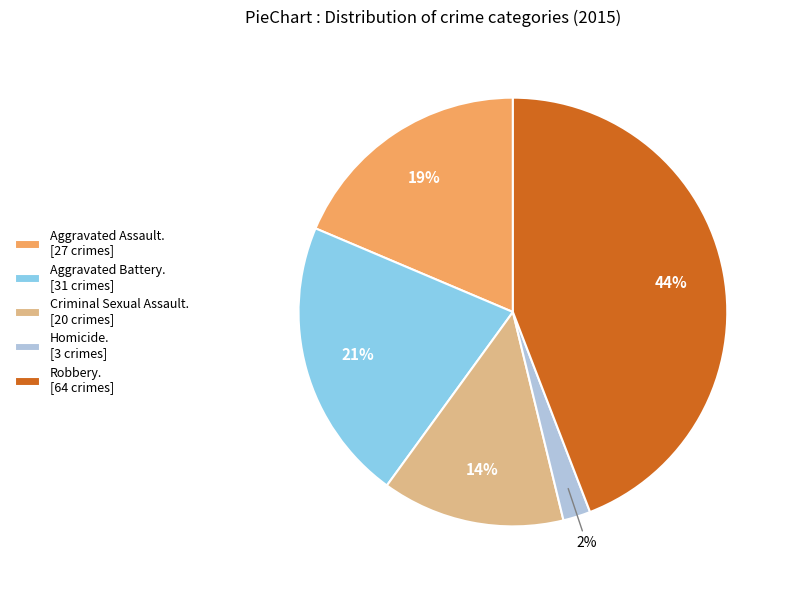

True or false: Aggravated Assault. [27 crimes] accounts for 5% of the total.

False